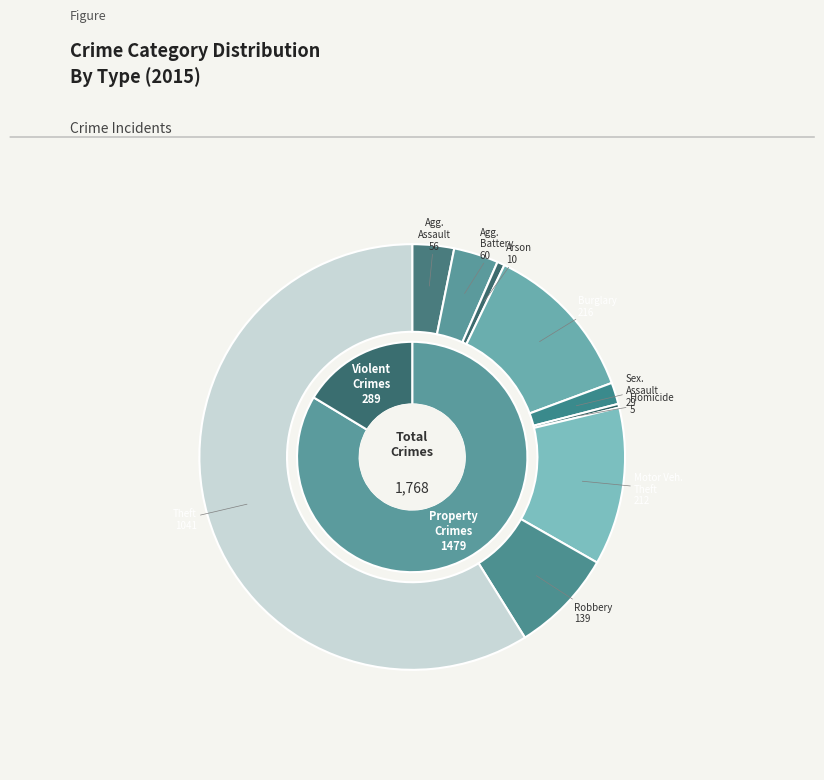

True or false: Arson accounts for 11% of the total.

False